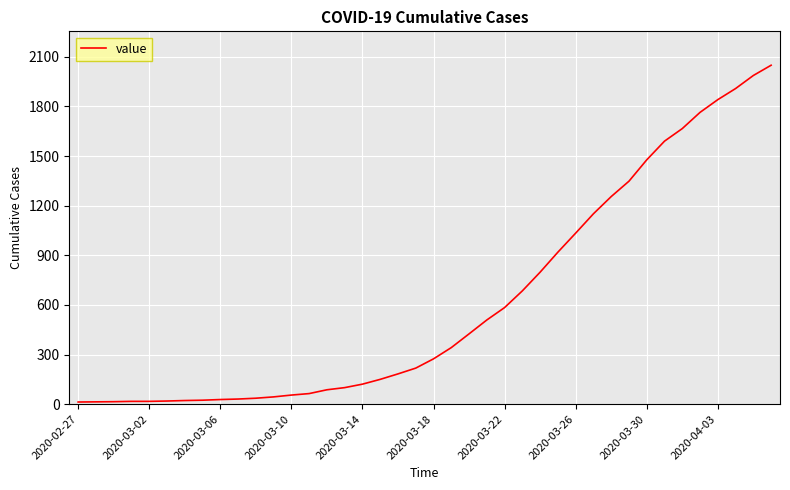

What is the average value?

622